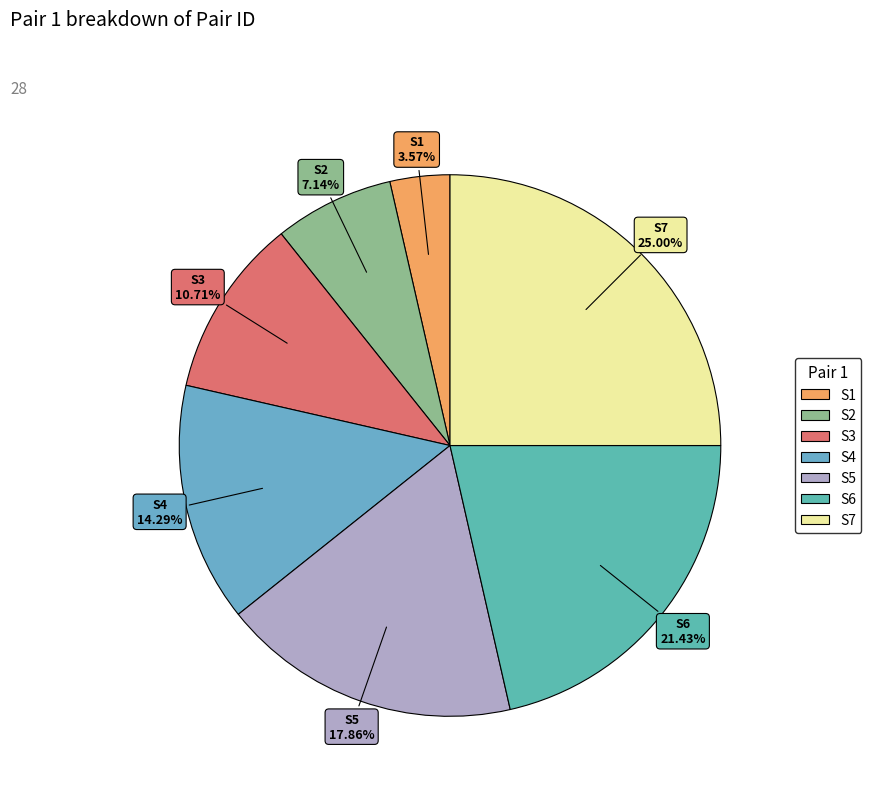

Which slice is the smallest?

S1